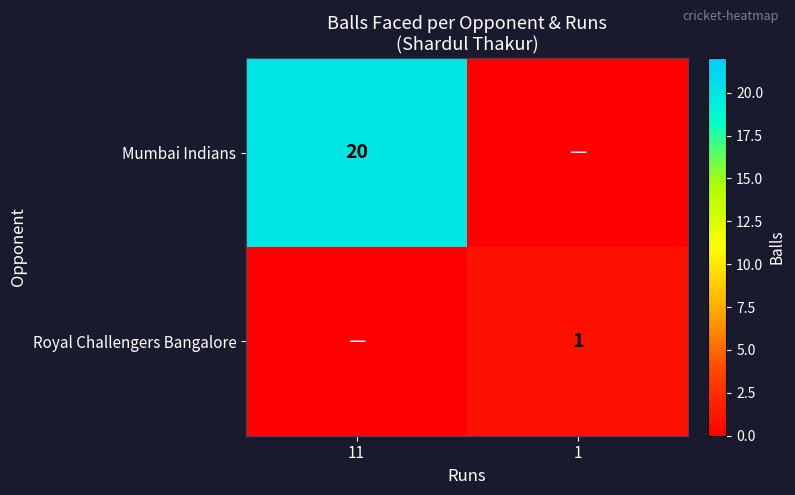

At how many categories does at least one series exceed 10?

1